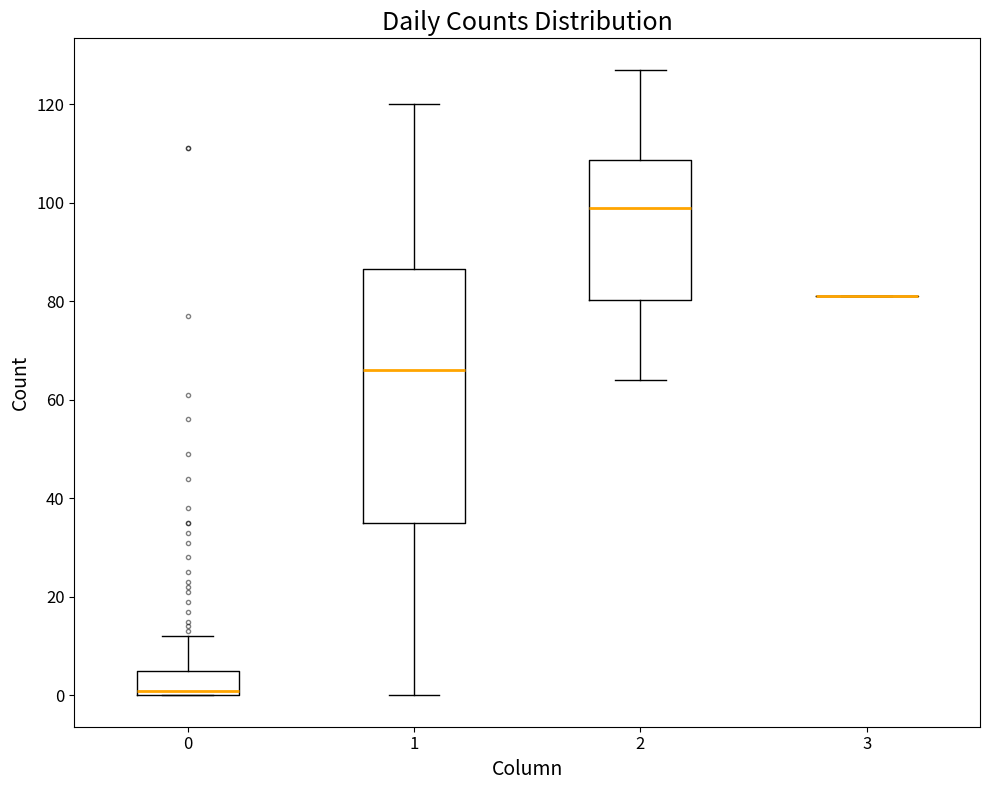

Which box is the tallest, from its lower edge to its upper edge?

1